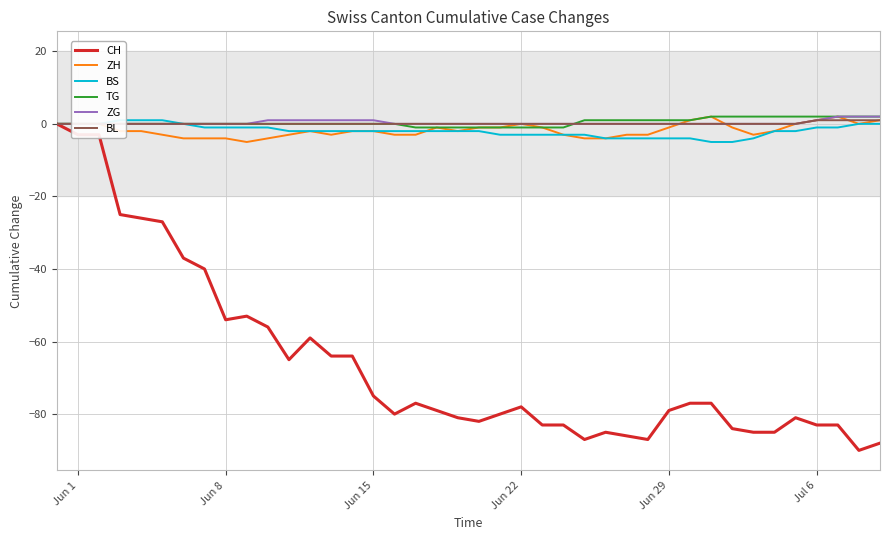

Reading left to right, what are all the values shown in this chart?

CH: 0	-3	-3	-25	-26	-27	-37	-40	-54	-53	-56	-65	-59	-64	-64	-75	-80	-77	-79	-81	-82	-80	-78	-83	-83	-87	-85	-86	-87	-79	-77	-77	-84	-85	-85	-81	-83	-83	-90	-88
ZH: 0	0	0	-2	-2	-3	-4	-4	-4	-5	-4	-3	-2	-3	-2	-2	-3	-3	-1	-2	-1	-1	0	-1	-3	-4	-4	-3	-3	-1	1	2	-1	-3	-2	0	1	2	0	1
BS: 0	0	0	1	1	1	0	-1	-1	-1	-1	-2	-2	-2	-2	-2	-2	-2	-2	-2	-2	-3	-3	-3	-3	-3	-4	-4	-4	-4	-4	-5	-5	-4	-2	-2	-1	-1	0	0
TG: 0	0	0	0	0	0	0	0	0	0	0	0	0	0	0	0	0	-1	-1	-1	-1	-1	-1	-1	-1	1	1	1	1	1	1	2	2	2	2	2	2	2	2	2
ZG: 0	0	0	0	0	0	0	0	0	0	1	1	1	1	1	1	0	0	0	0	0	0	0	0	0	0	0	0	0	0	0	0	0	0	0	0	1	2	2	2
BL: 0	0	0	0	0	0	0	0	0	0	0	0	0	0	0	0	0	0	0	0	0	0	0	0	0	0	0	0	0	0	0	0	0	0	0	0	1	1	1	1